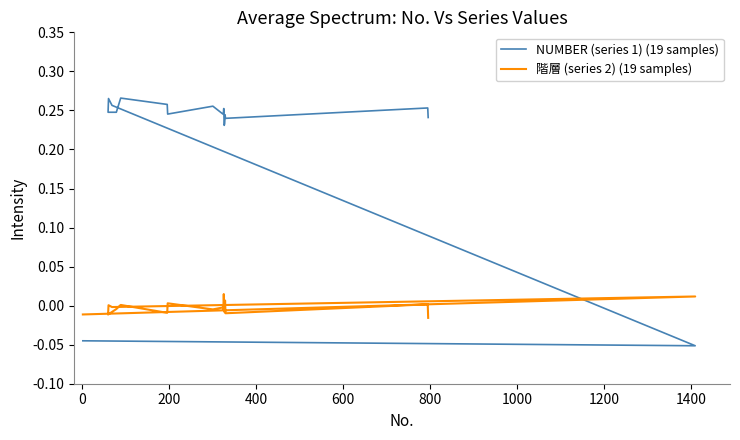

How many positive values does the NUMBER (series 1) (19 samples) series have?

17